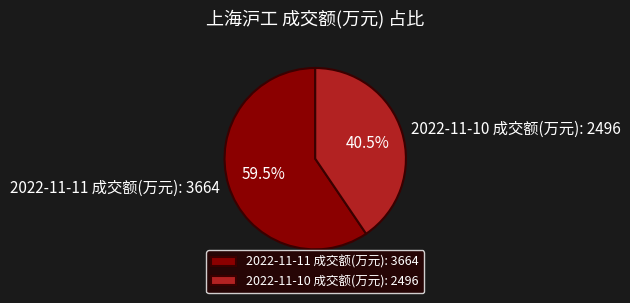

To the nearest percent, what is the average slice percentage?

50%